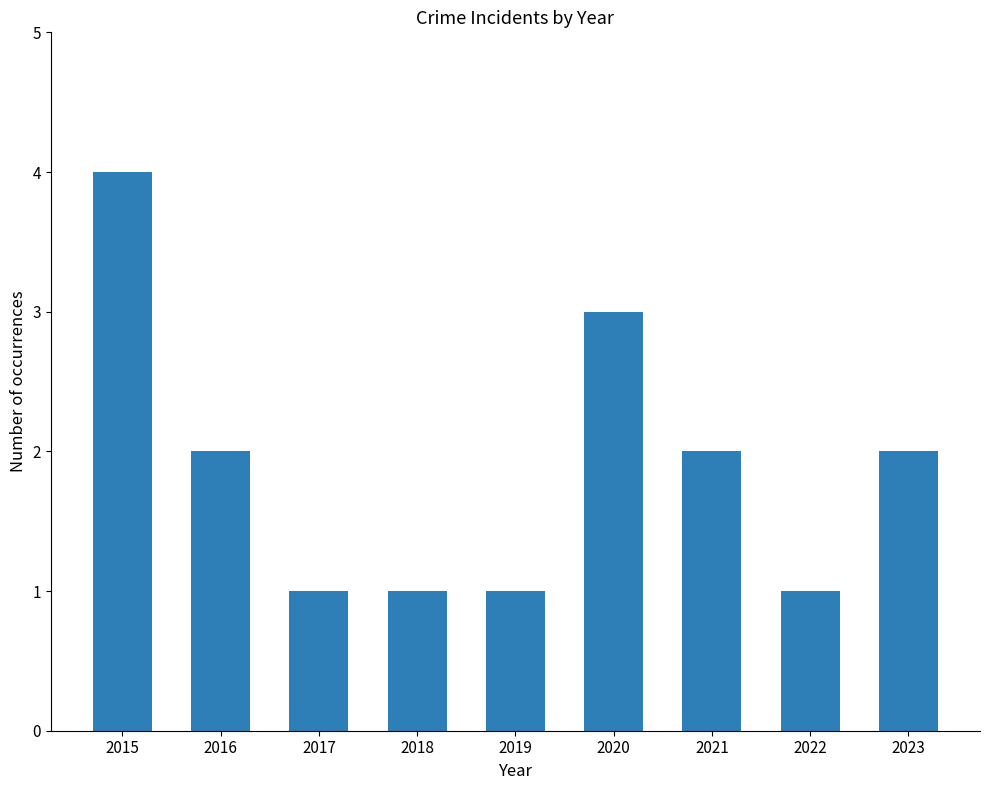

What is the value of the 5th bar from the left?

1